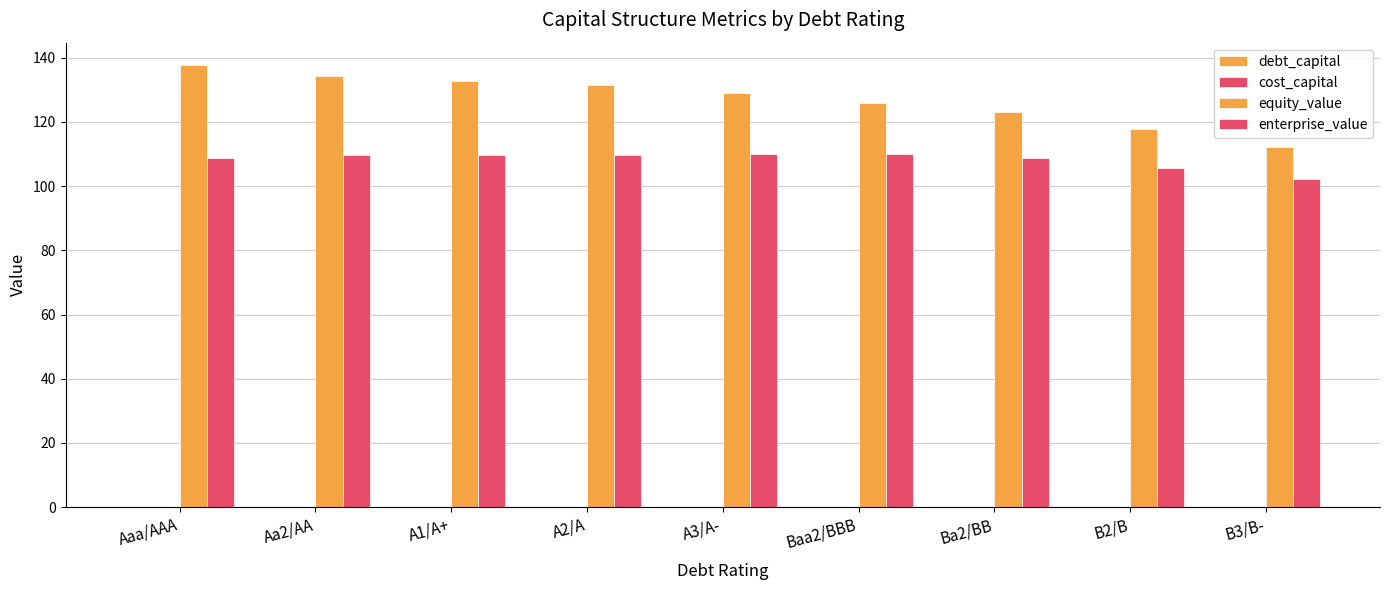

Reading left to right, list all the values displayed in this chart.

debt_capital: Aaa/AAA=0.0	Aa2/AA=0.1	A1/A+=0.1	A2/A=0.1	A3/A-=0.1	Baa2/BBB=0.1	Ba2/BB=0.1	B2/B=0.1	B3/B-=0.1
cost_capital: Aaa/AAA=0.1	Aa2/AA=0.1	A1/A+=0.1	A2/A=0.1	A3/A-=0.1	Baa2/BBB=0.1	Ba2/BB=0.1	B2/B=0.1	B3/B-=0.1
equity_value: Aaa/AAA=137.8	Aa2/AA=134.3	A1/A+=132.8	A2/A=131.5	A3/A-=128.9	Baa2/BBB=125.9	Ba2/BB=123.1	B2/B=117.9	B3/B-=112.2
enterprise_value: Aaa/AAA=108.6	Aa2/AA=109.6	A1/A+=109.6	A2/A=109.8	A3/A-=110.1	Baa2/BBB=110.1	Ba2/BB=108.8	B2/B=105.8	B3/B-=102.3